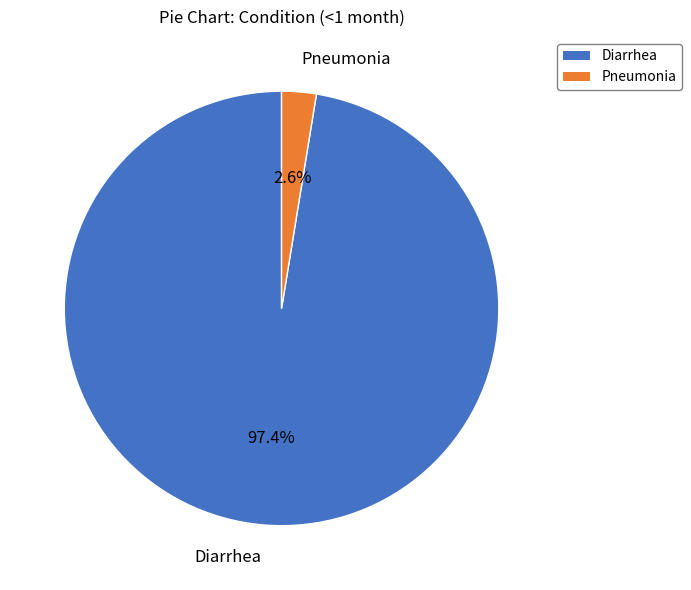

Which has a higher value, Diarrhea or Pneumonia?

Diarrhea